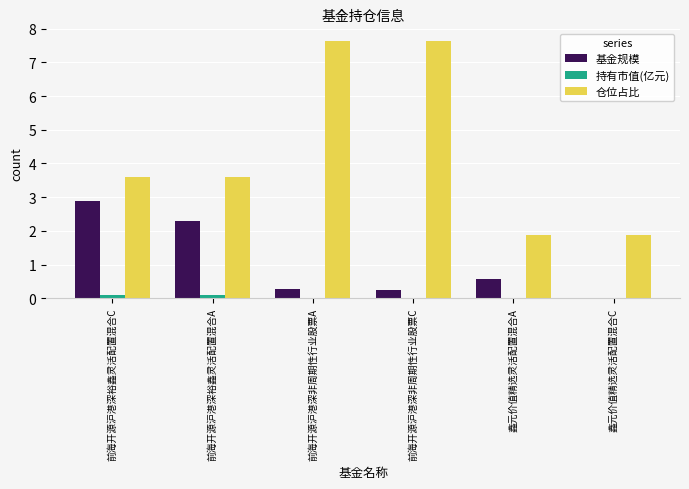

How many distinct data groups are displayed?

3